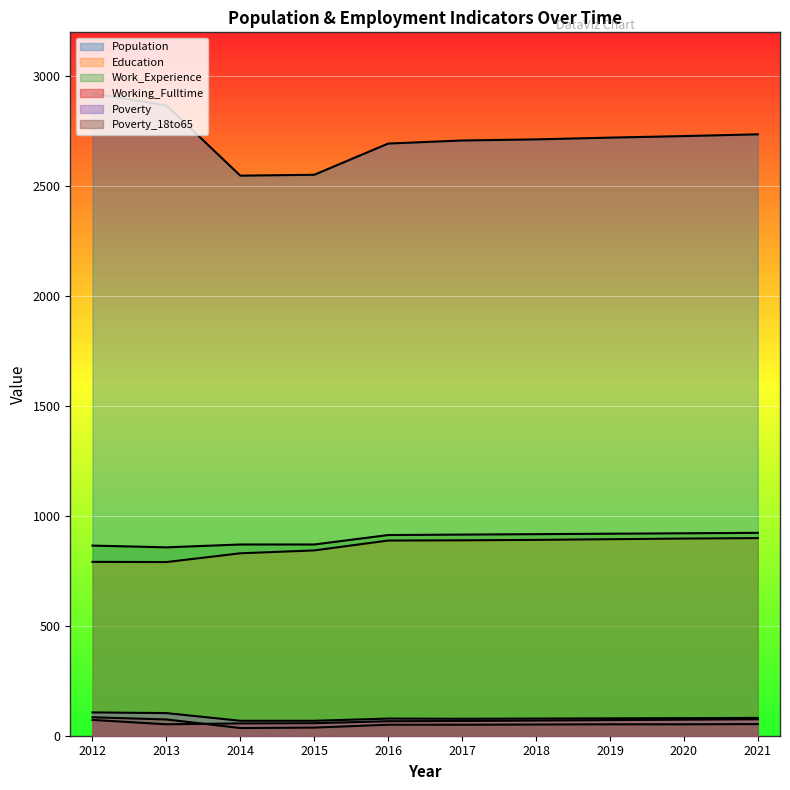

True or false: Work_Experience and Education cross at least once.

False